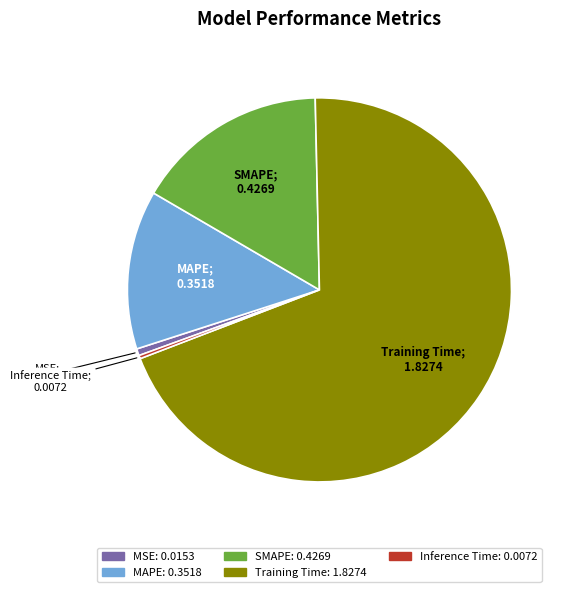

Combined, do Training Time and SMAPE account for over 50%?

Yes